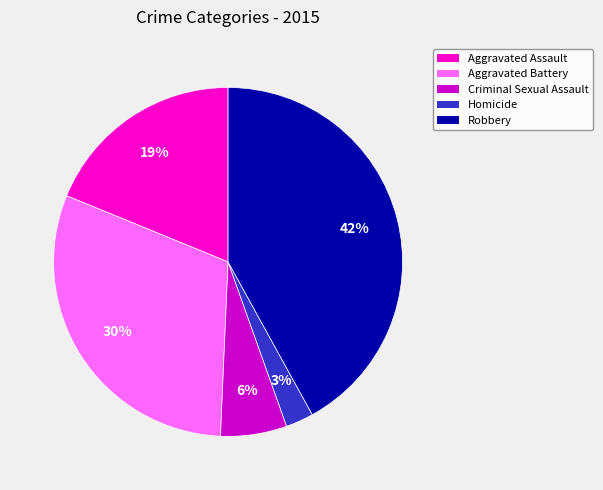

Which category has the biggest portion of the pie?

Robbery